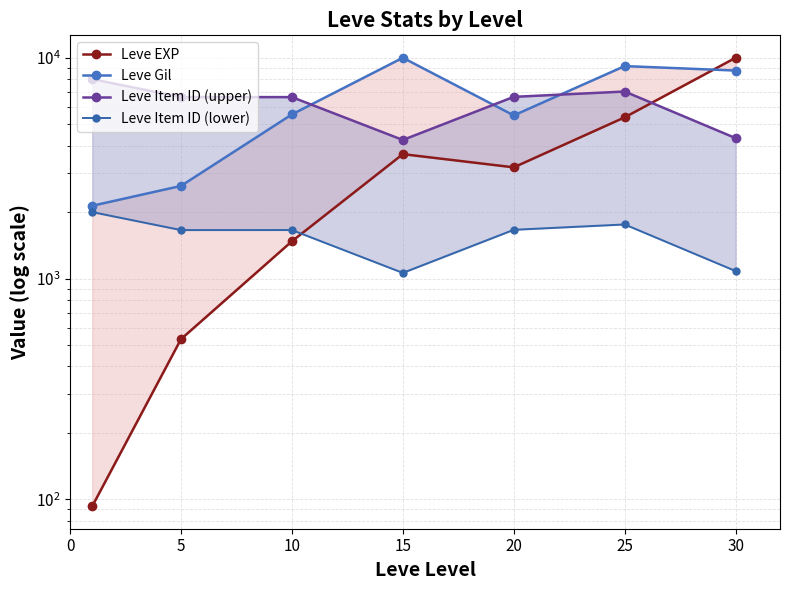

At which category does Leve Item ID (upper) reach its first local peak?

10